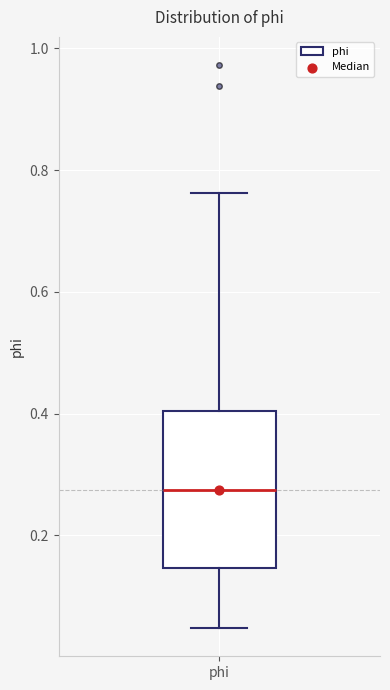

Where does the median line of the box for phi sit on the y-axis? The values are not printed on the chart, so give them approximately, as read against the axis.

0.28